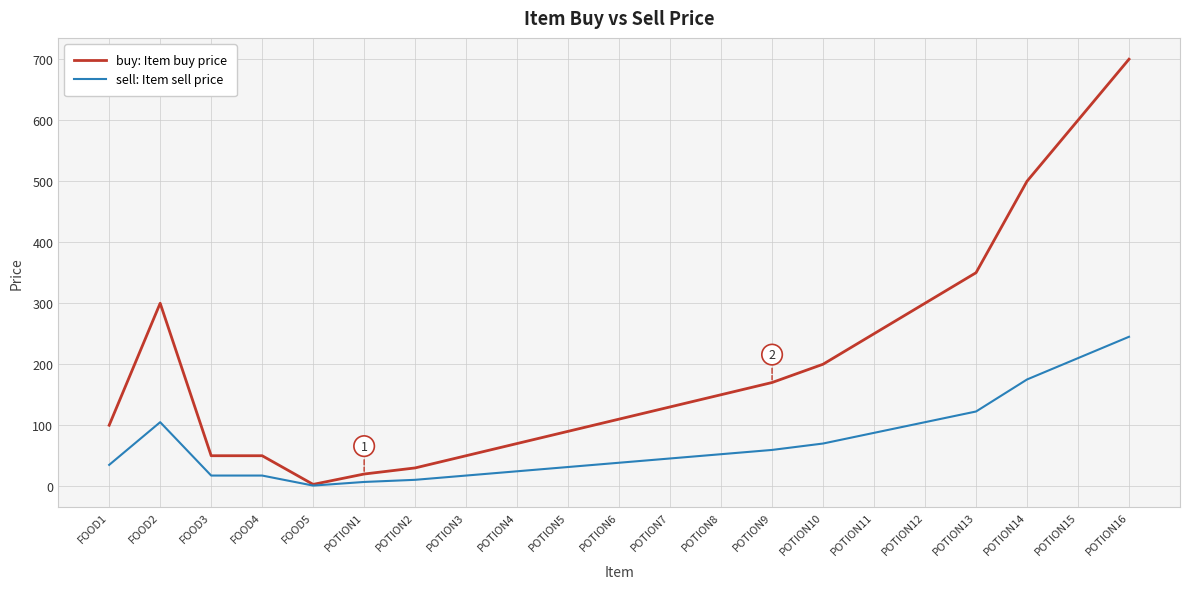

Which series changed the most between FOOD1 and POTION15?

buy: Item buy price